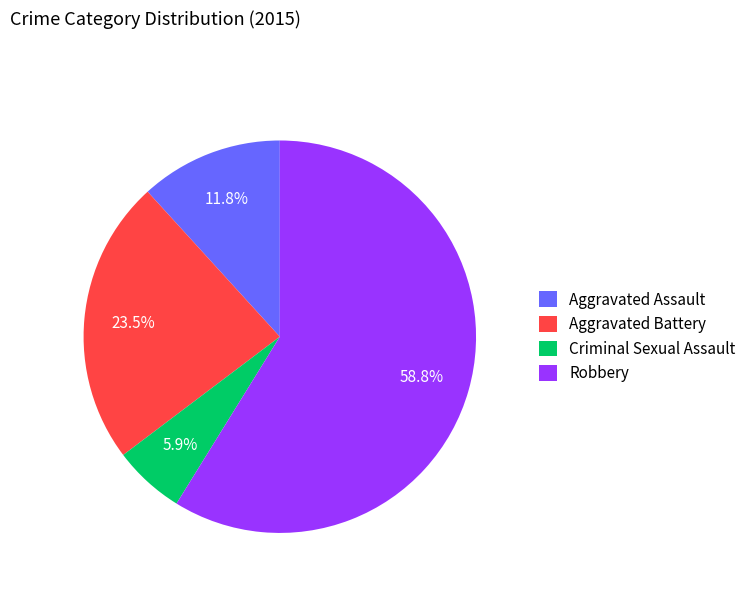

The Robbery slice represents 72% of the pie. True or false?

False